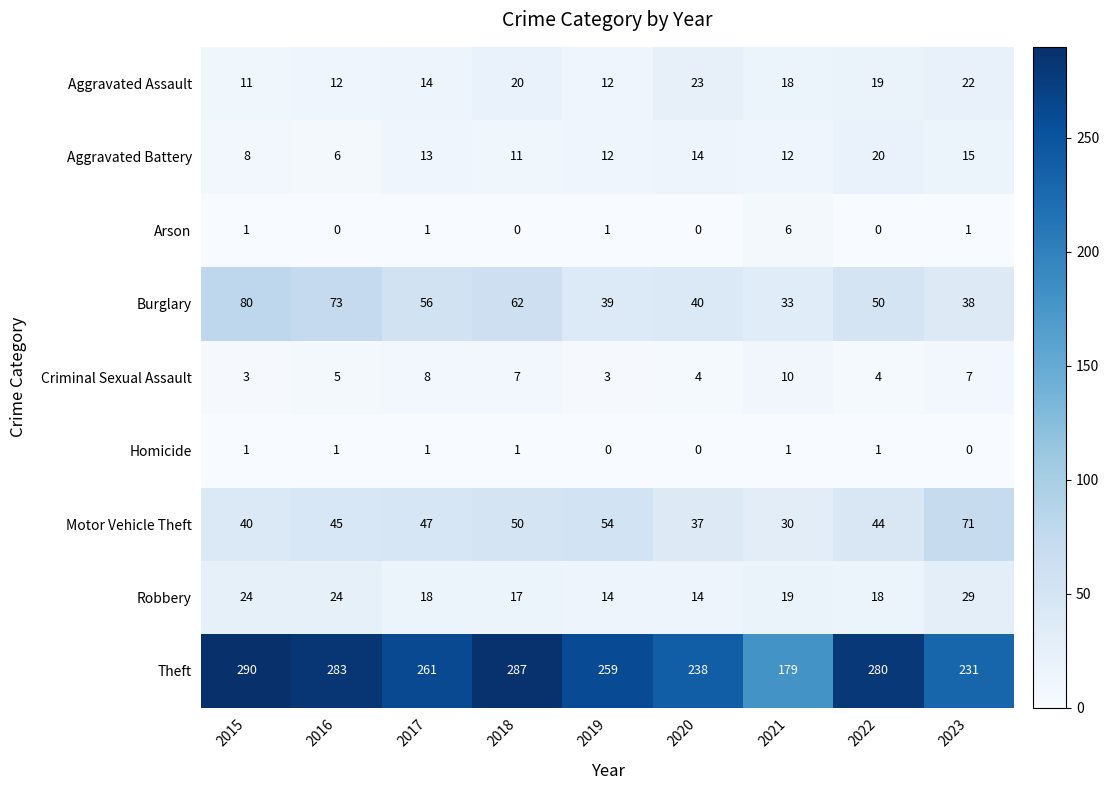

Which series has the largest total across all categories?

Theft